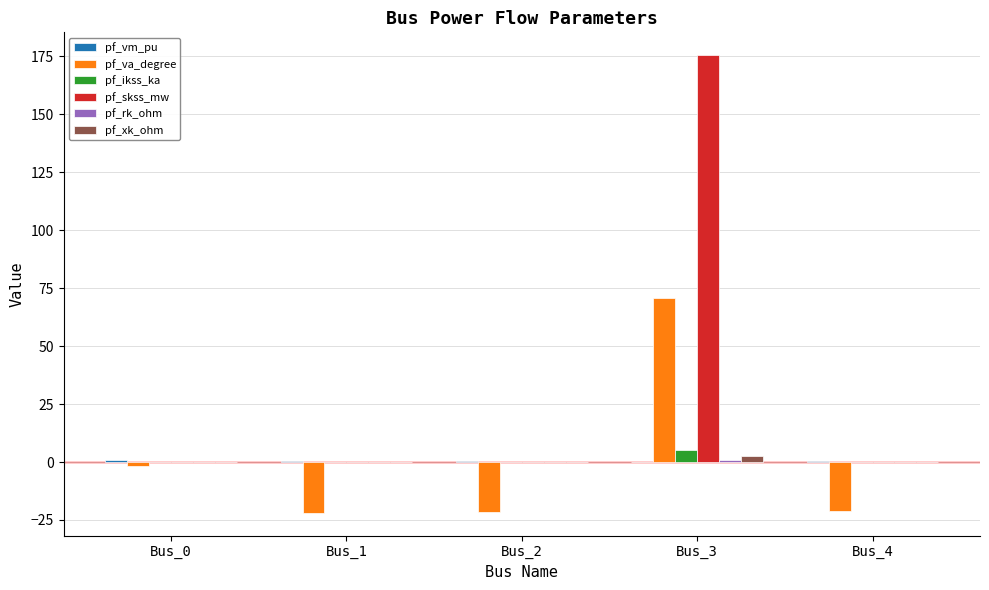

The value of pf_va_degree at Bus_4 is -21.3. True or false?

True